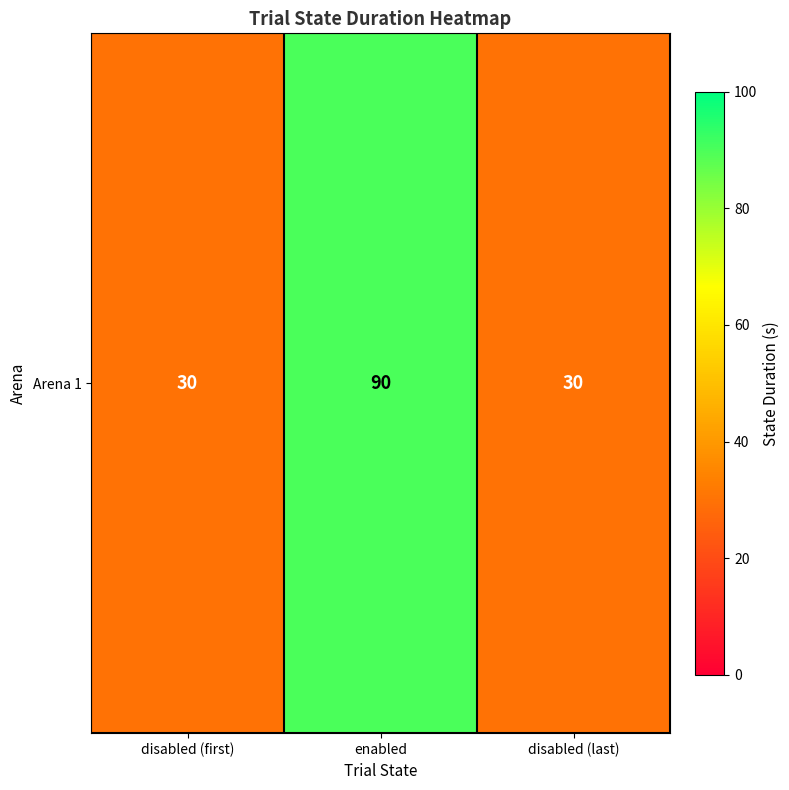

Reading right to left, extract all data points from this chart.

30	90	30